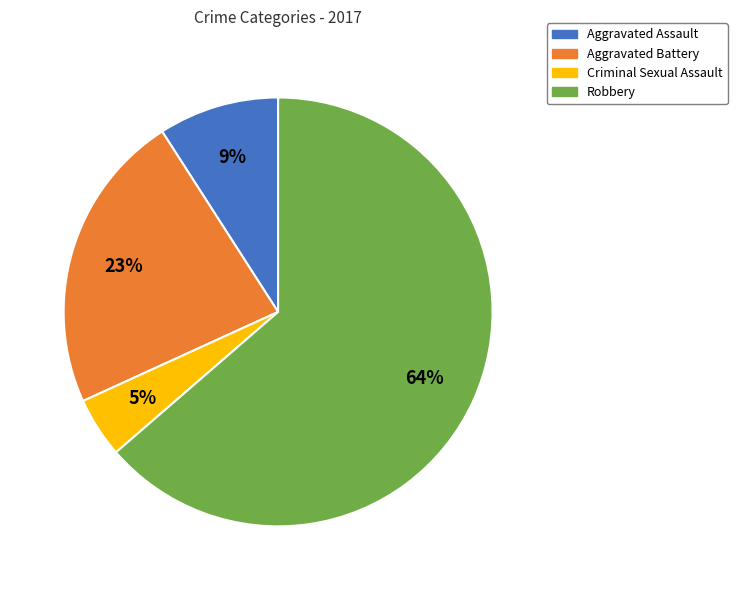

To the nearest percent, what is the average slice percentage?

25%